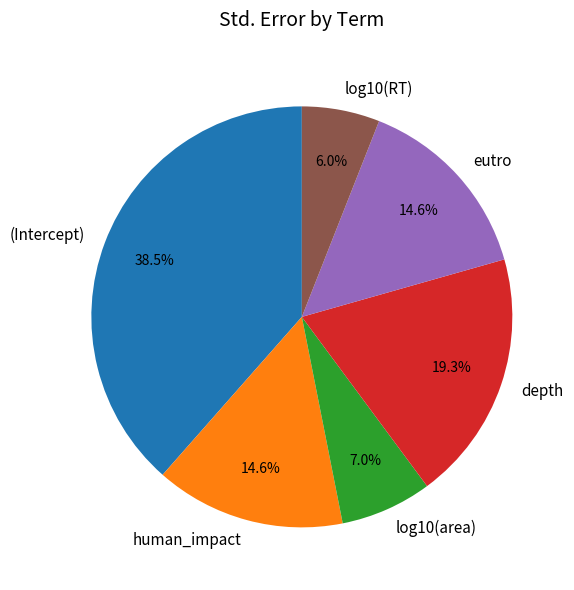

Does eutro represent more than half of the total?

No